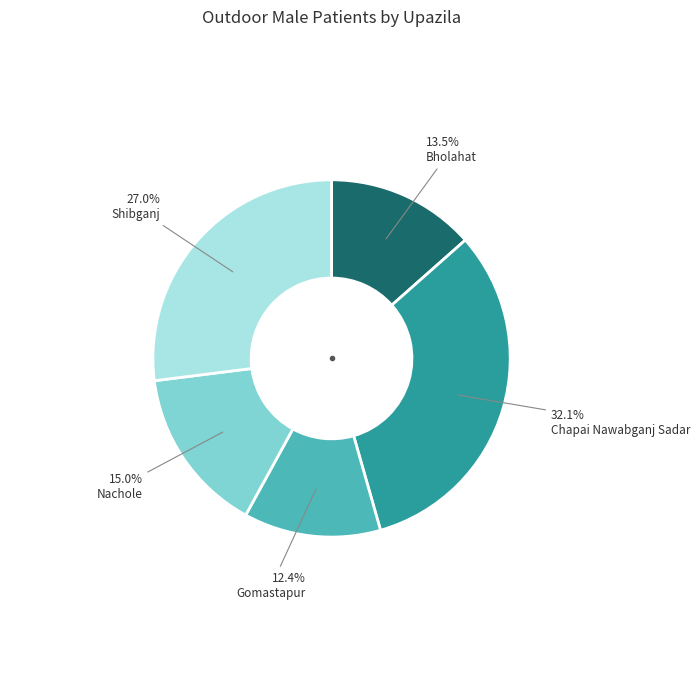

To the nearest percent, what is the difference between the largest and smallest slice percentages?

20%